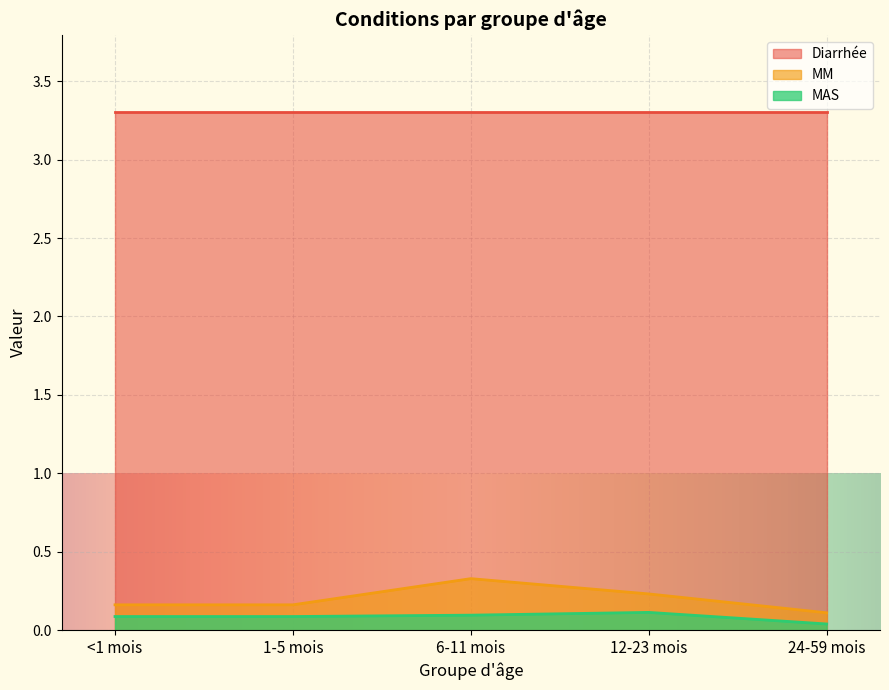

Rank the series by their maximum value, from lowest to highest.

MAS, MM, Diarrhée